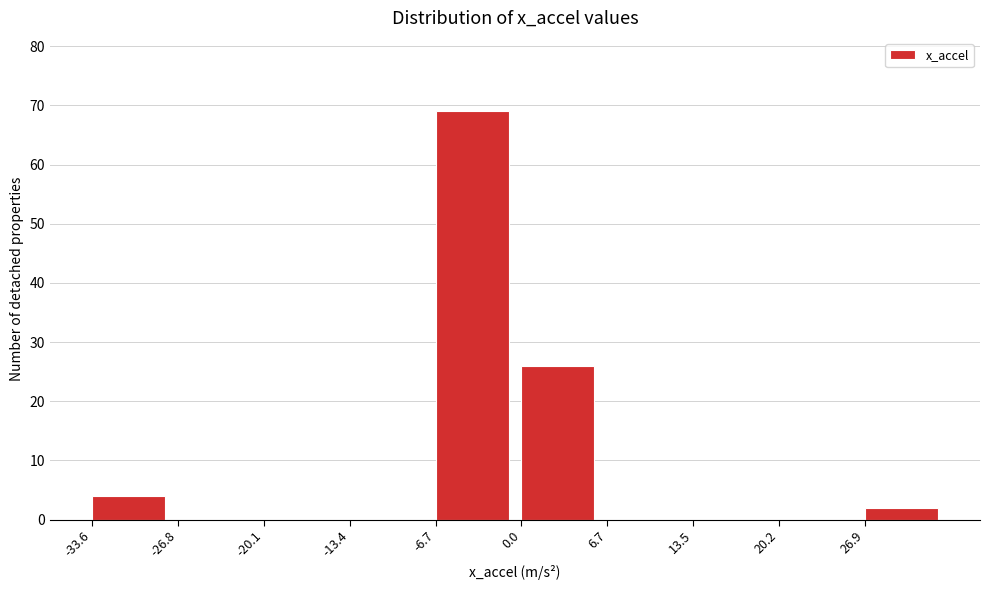

Reading left to right, transcribe this chart: for each bar, give the range it covers on the x-axis and its height. Neither the bar edges nor the heights are printed on the chart, so give them approximately, as read against the axes.

-34 to -27: 4
-27 to -20: 0
-20 to -13: 0
-13 to -7: 0
-7 to 0: 69
0 to 7: 26
7 to 13: 0
13 to 20: 0
20 to 27: 0
27 to 34: 2